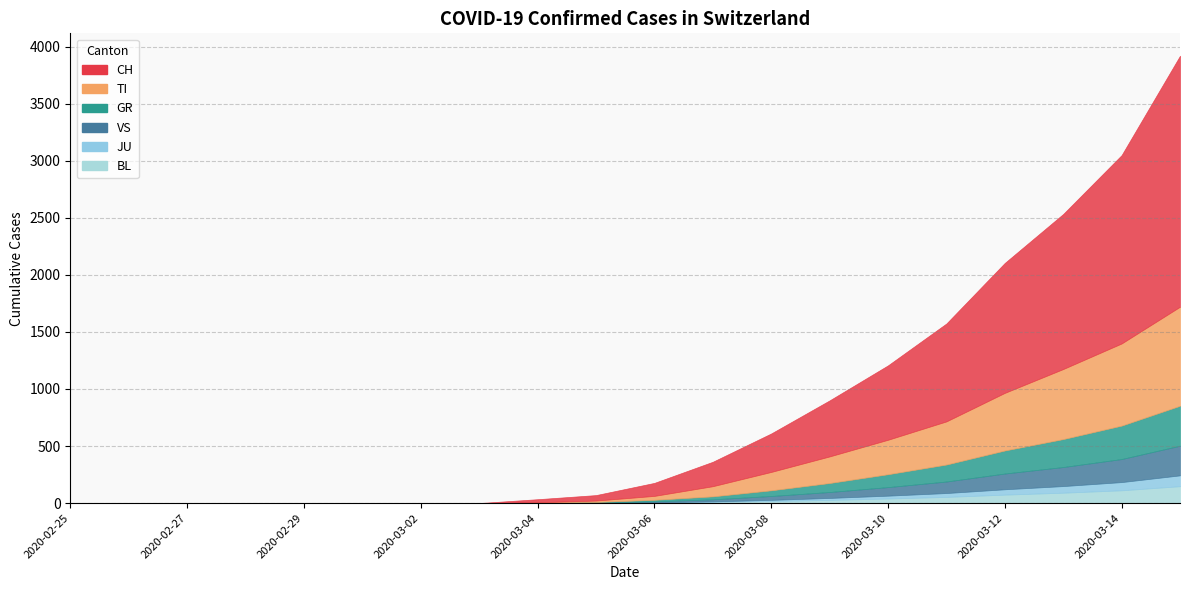

How many distinct data groups are displayed?

6